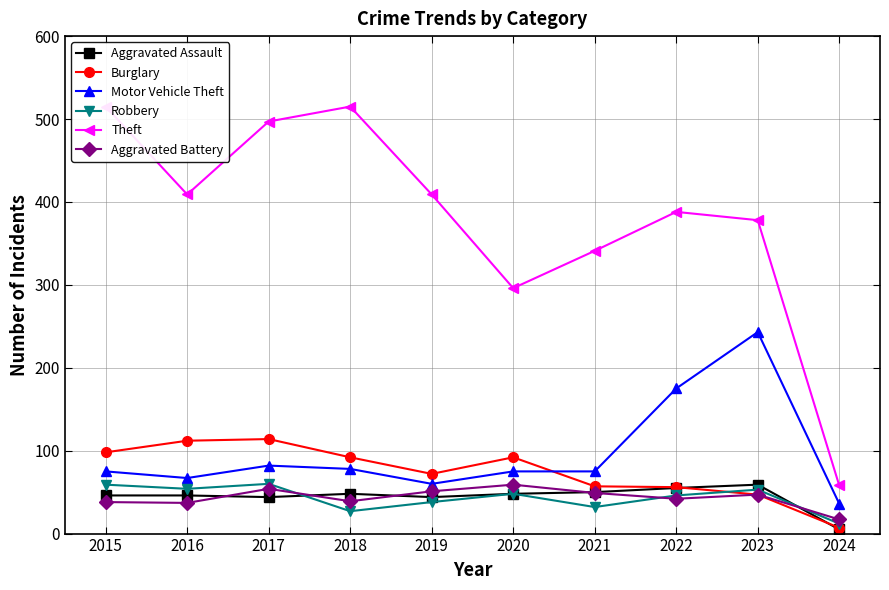

What is the lowest value of the Robbery series?

12